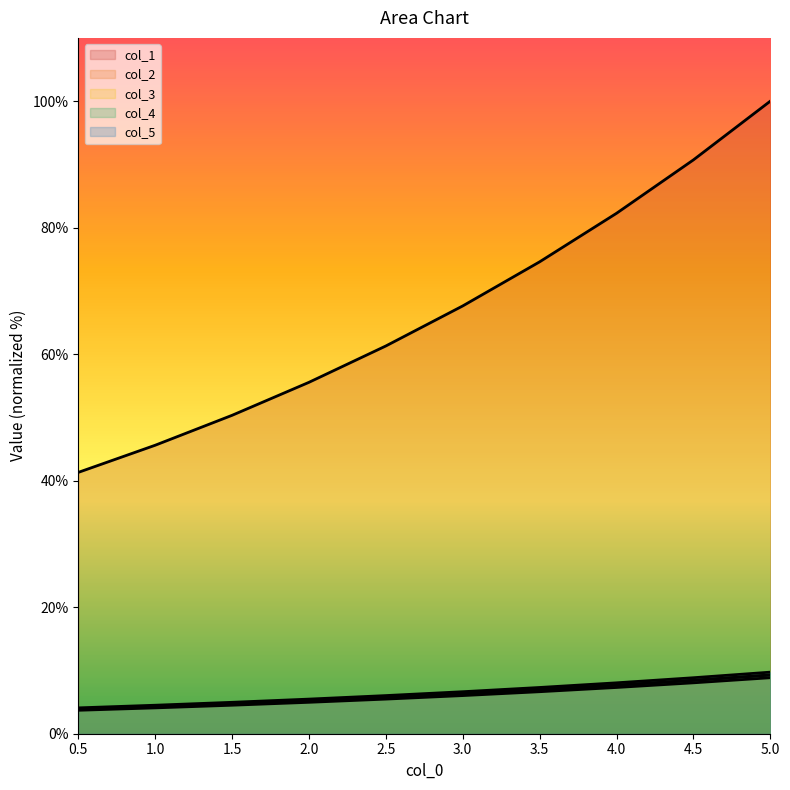

At which category does the chart reach its minimum across all series?

0.5